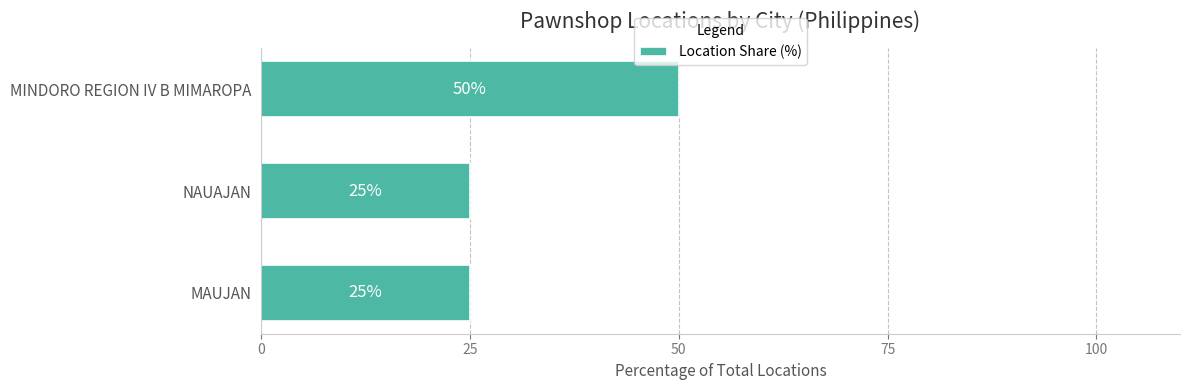

Does the chart contain stacked bars?

No